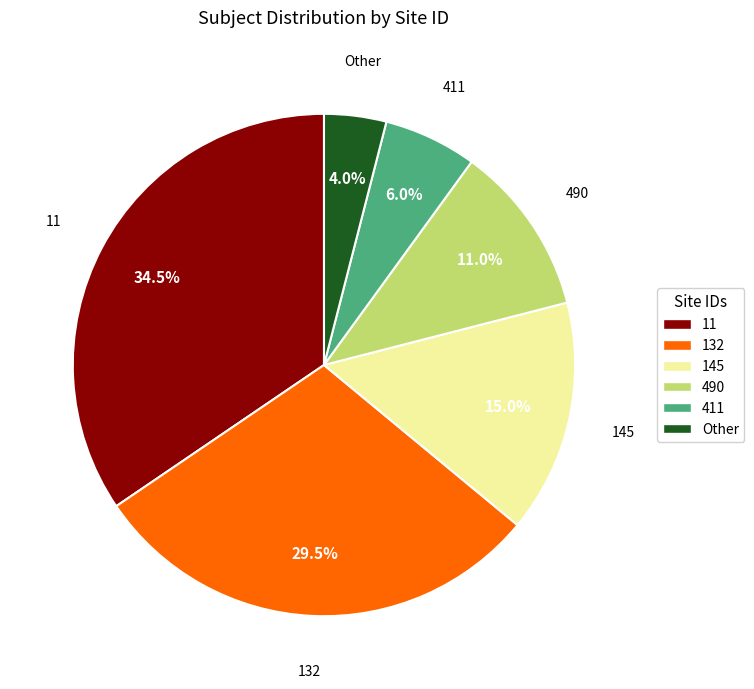

Combined, what portion of the pie is 132 and 490?

40.5%